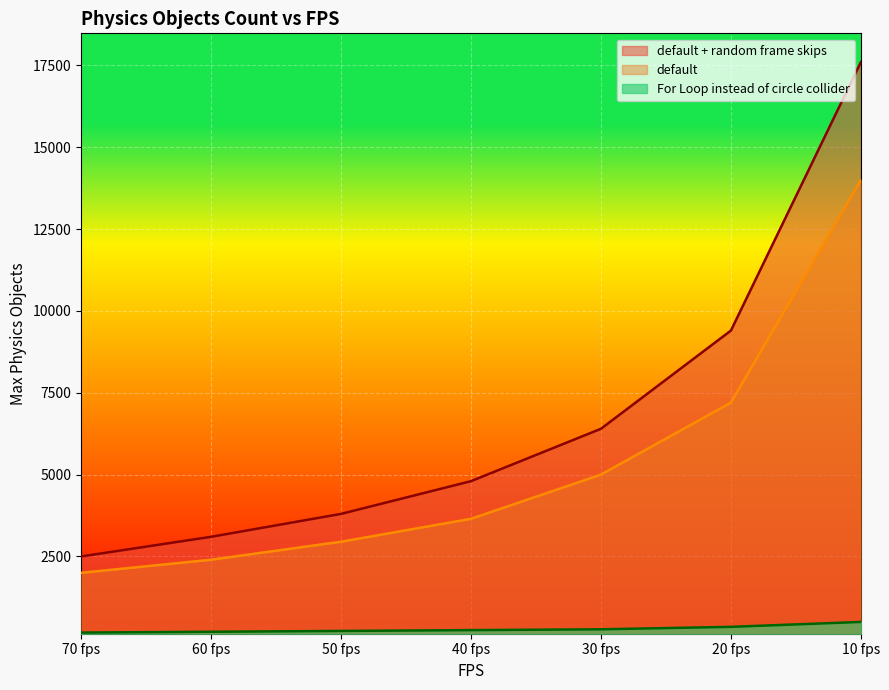

At 20 fps, list the series in order from smallest to largest.

For Loop instead of circle collider, default, default + random frame skips